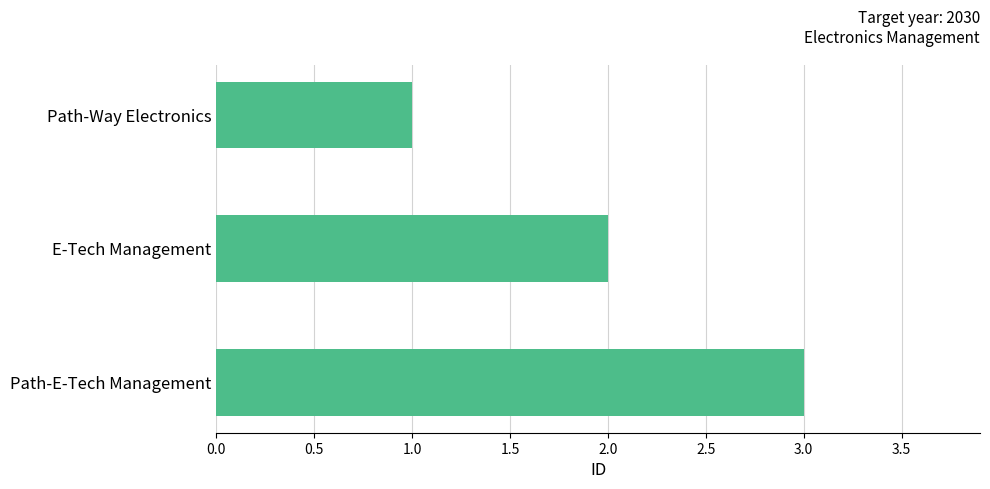

List the labels in order of value, largest first.

Path-E-Tech Management, E-Tech Management, Path-Way Electronics